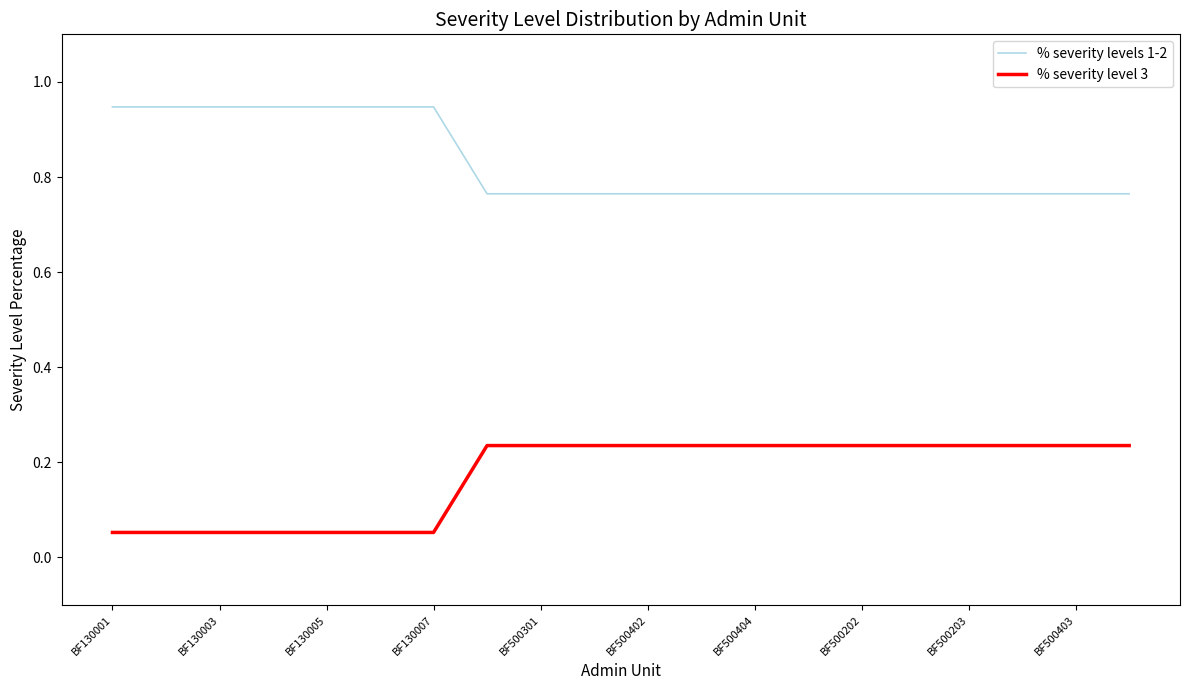

Which series has the largest total across all categories?

% severity levels 1-2